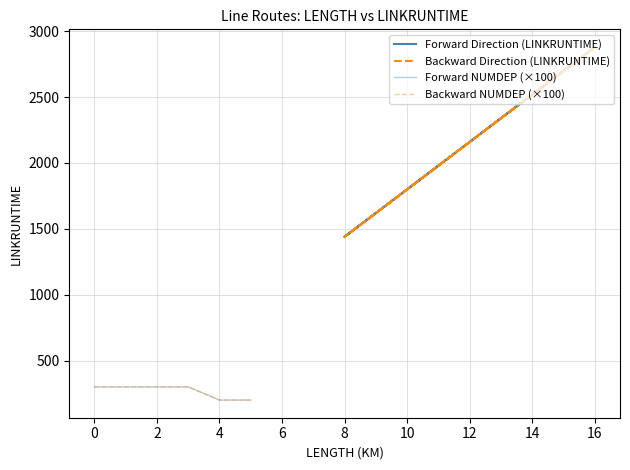

Rank the series by their maximum value, from lowest to highest.

Forward NUMDEP (×100), Backward NUMDEP (×100), Forward Direction (LINKRUNTIME), Backward Direction (LINKRUNTIME)